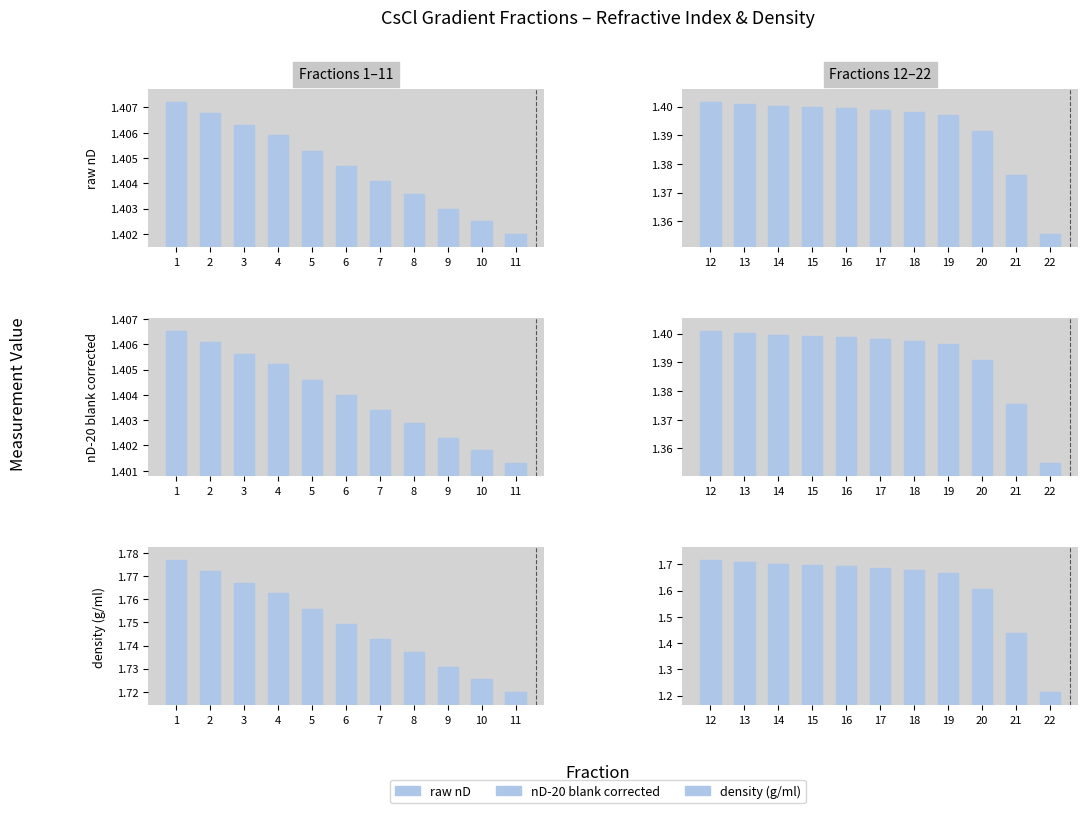

Between 15 and 19, which series saw the biggest shift?

density (g/ml)